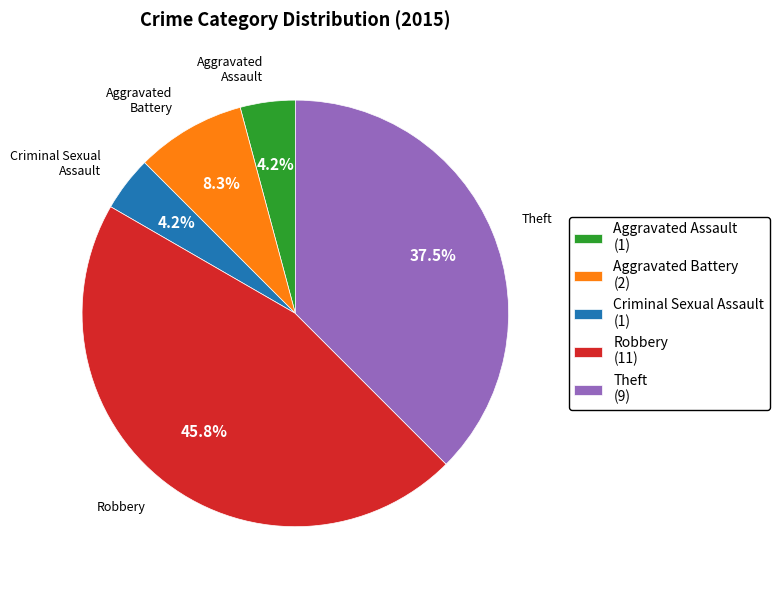

Which slice is the largest?

Robbery